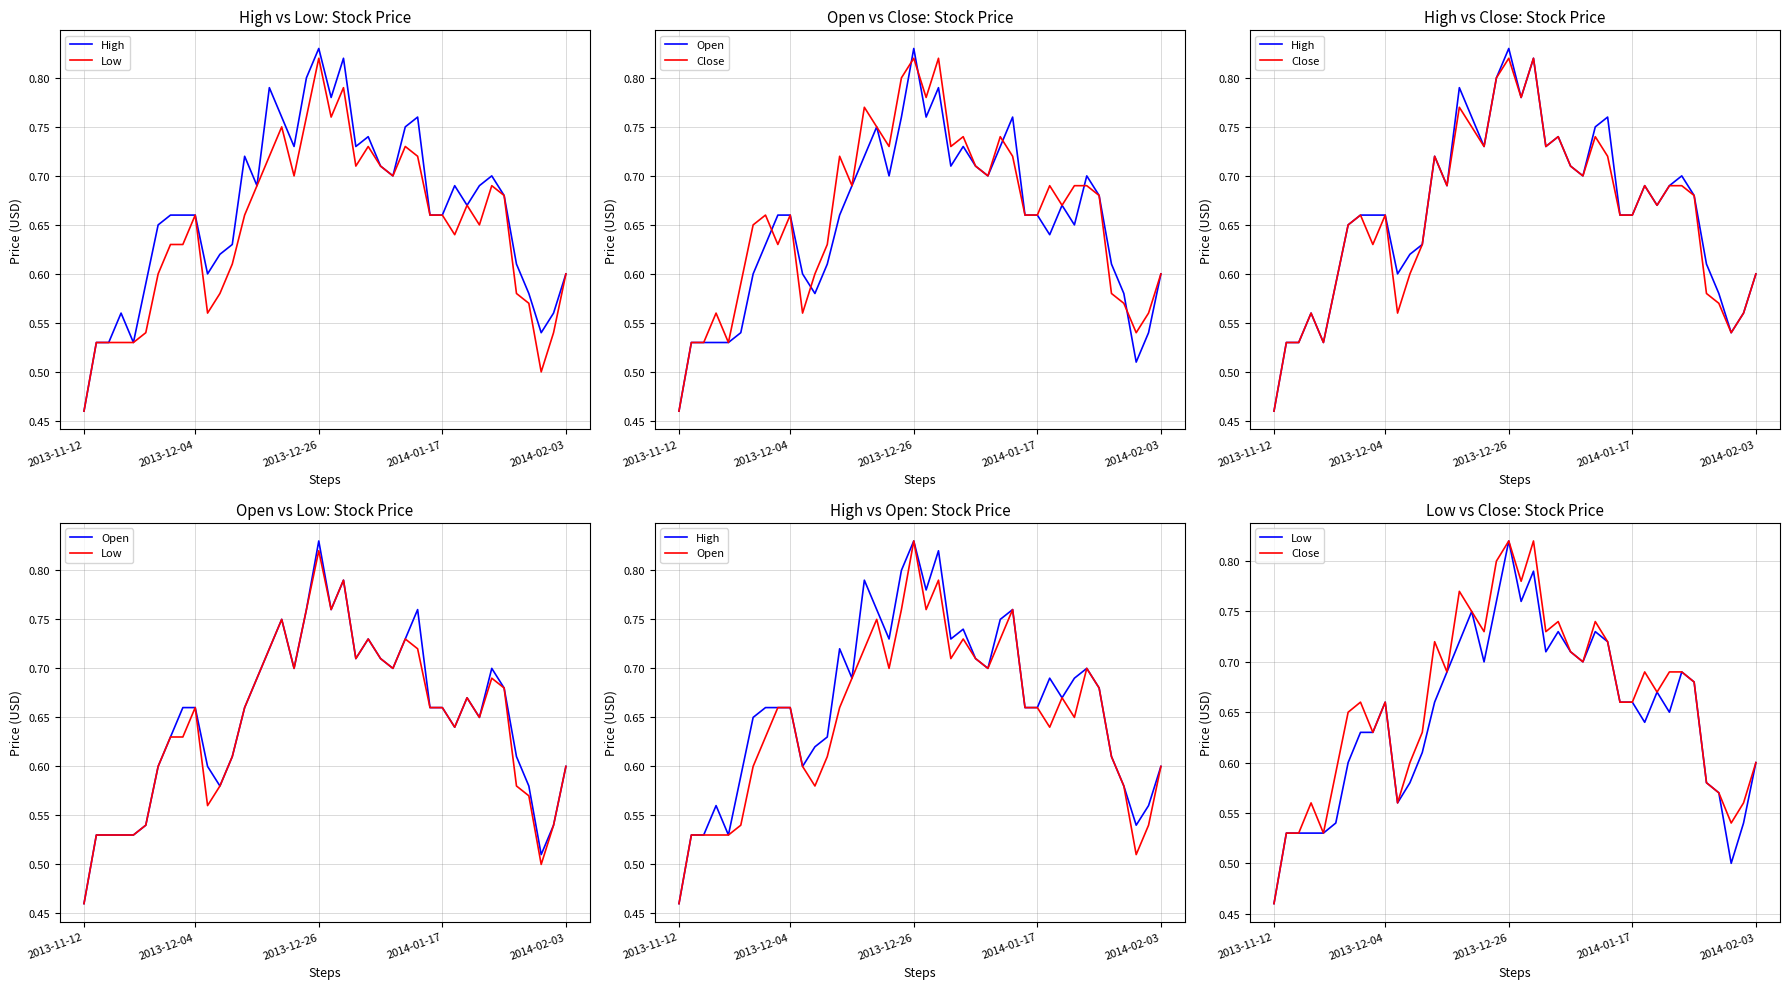

Where is the first local minimum for Low?

10